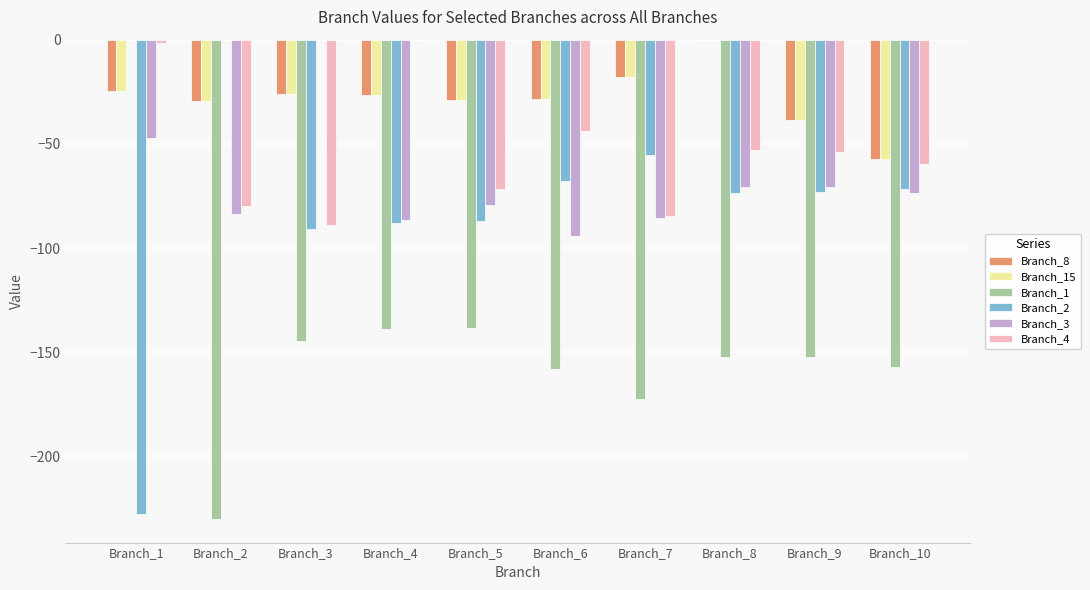

What is the difference between the Branch_3 values at Branch_2 and Branch_7?

2.2